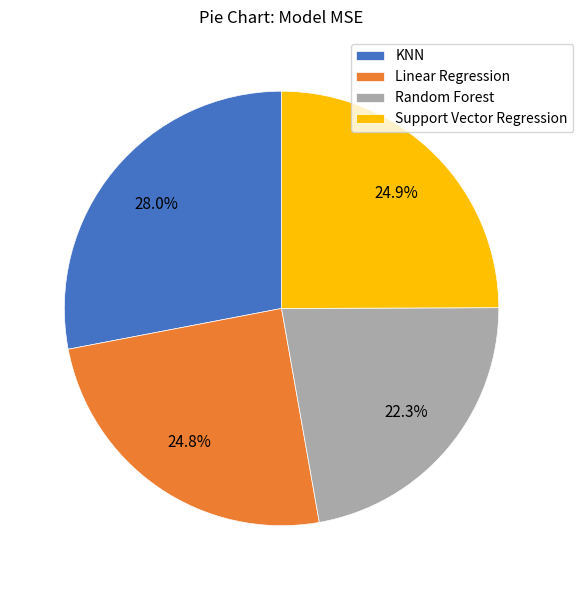

Approximately how many times larger is the value at Support Vector Regression compared to Random Forest?

1.1